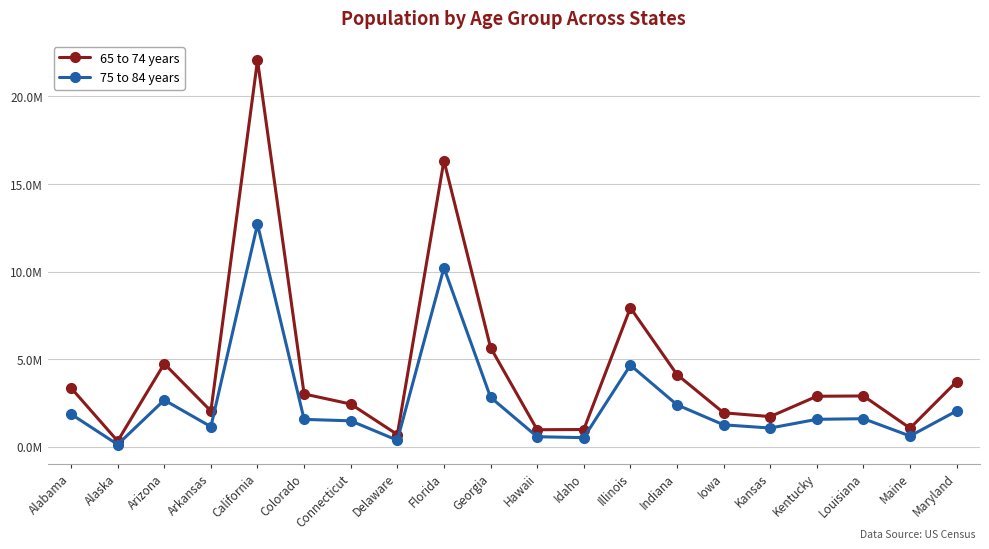

Reading left to right, list all the values displayed in this chart.

65 to 74 years: 3367850.9	334989.3	4746653.8	2048532.3	22054201.7	3021348.7	2445663.9	705781.3	16335836.7	5669617.7	980544.2	992505.8	7936782.8	4127061.8	1946348.0	1730167.1	2890630.0	2907613.3	1069668.0	3731088.6
75 to 84 years: 1872355.0	136875.5	2674333.5	1154815.9	12705668.2	1570835.7	1488961.2	379907.4	10219023.2	2830733.2	582033.5	529605.1	4665480.9	2402537.8	1260473.1	1078212.1	1574937.0	1609347.0	622533.1	2055272.8